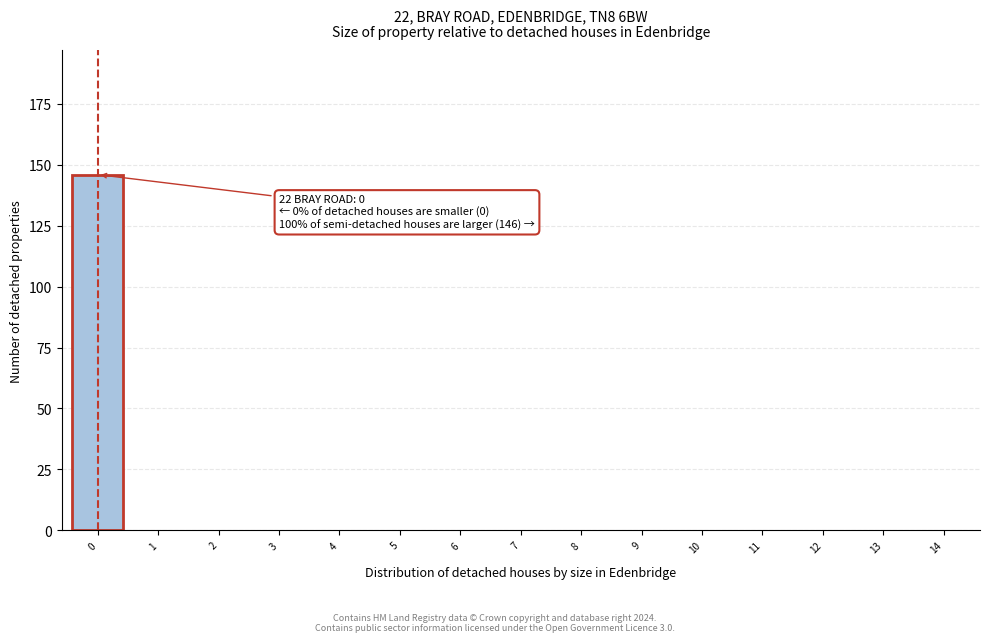

Reading right to left, transcribe all the data shown in this chart.

14=0	13=0	12=0	11=0	10=0	9=0	8=0	7=0	6=0	5=0	4=0	3=0	2=0	1=0	0=146